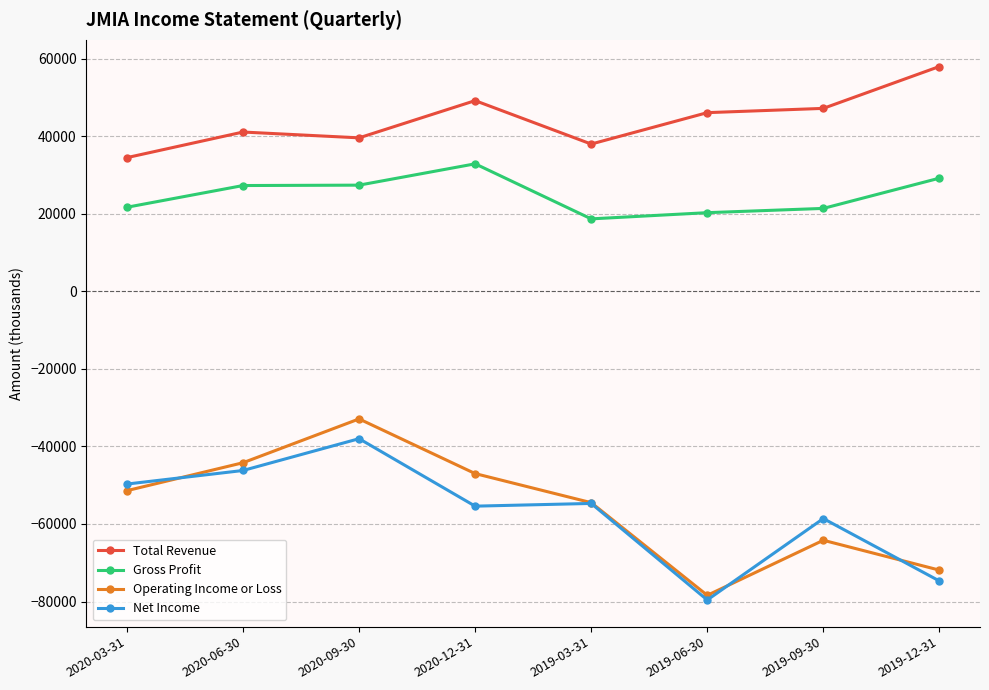

How many categories are shown in the chart?

8